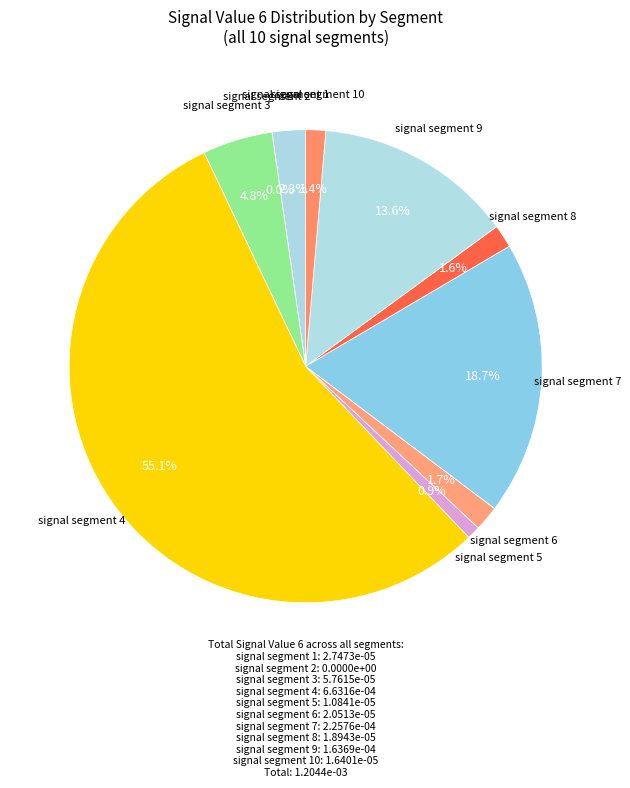

Rank the categories by value from highest to lowest.

signal segment 4, signal segment 7, signal segment 9, signal segment 3, signal segment 1, signal segment 6, signal segment 8, signal segment 10, signal segment 5, signal segment 2